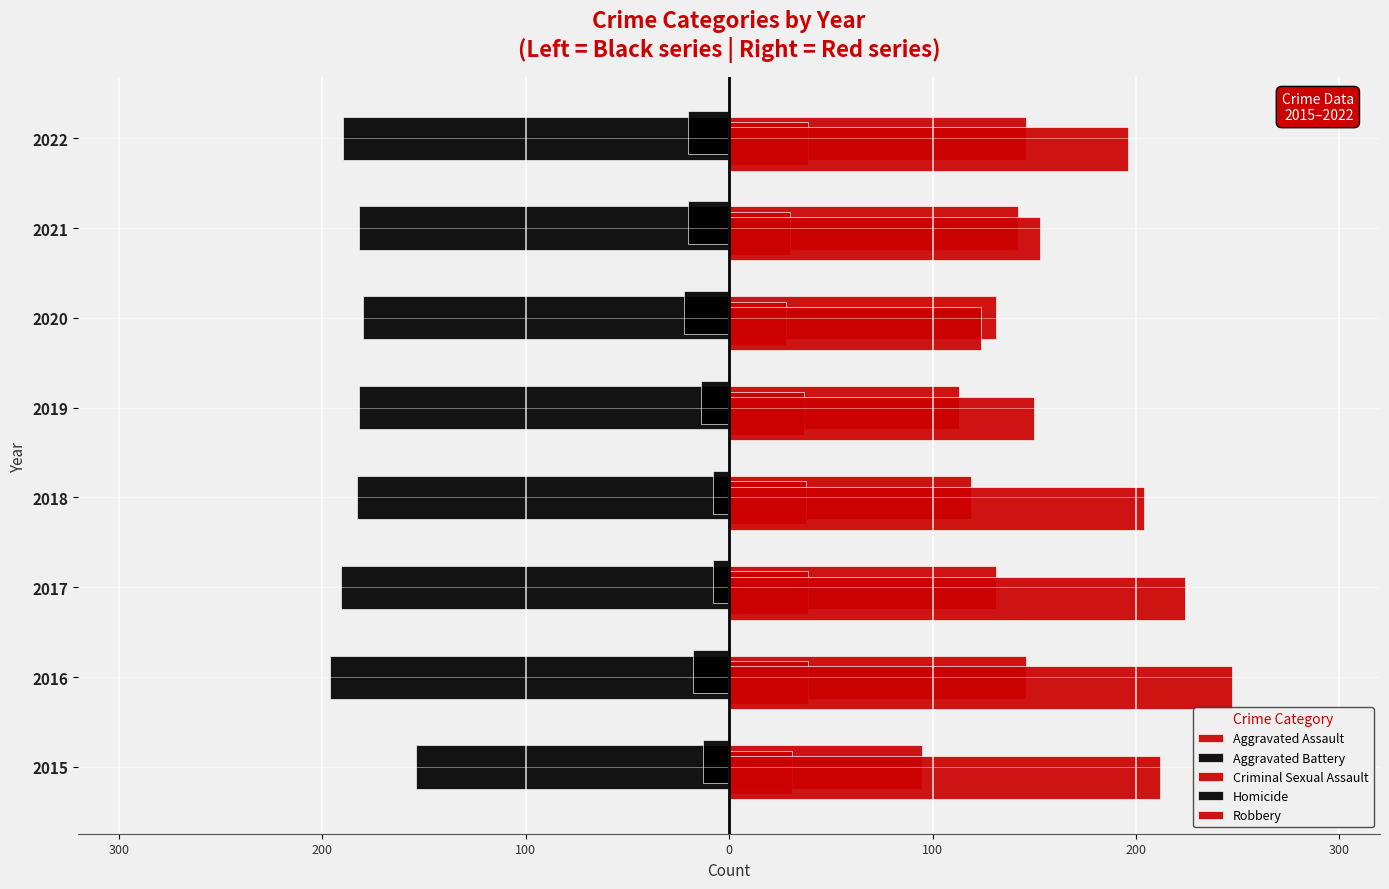

What is the difference between the maximum and minimum values in the Aggravated Battery series?

42